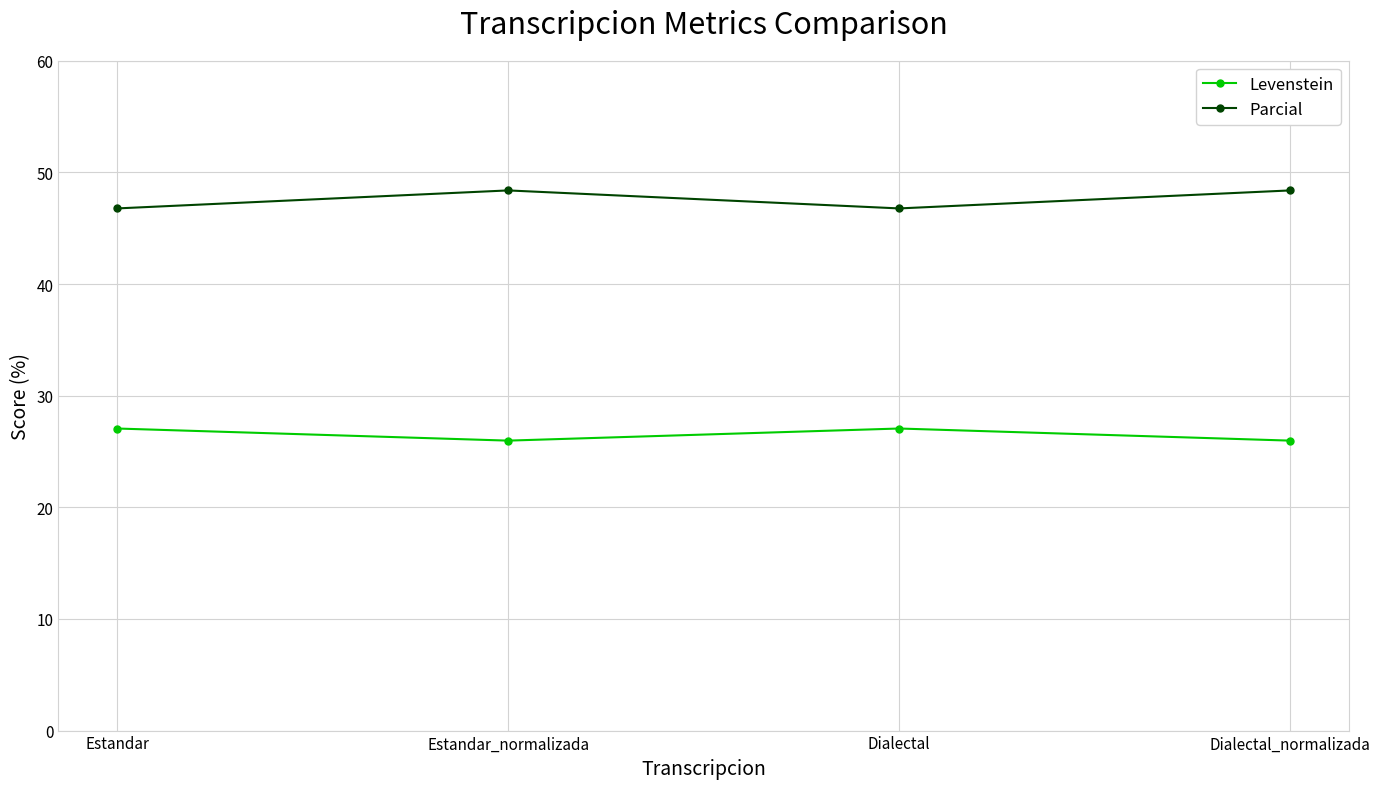

What is the difference between the maximum and minimum values in the Parcial series?

1.6